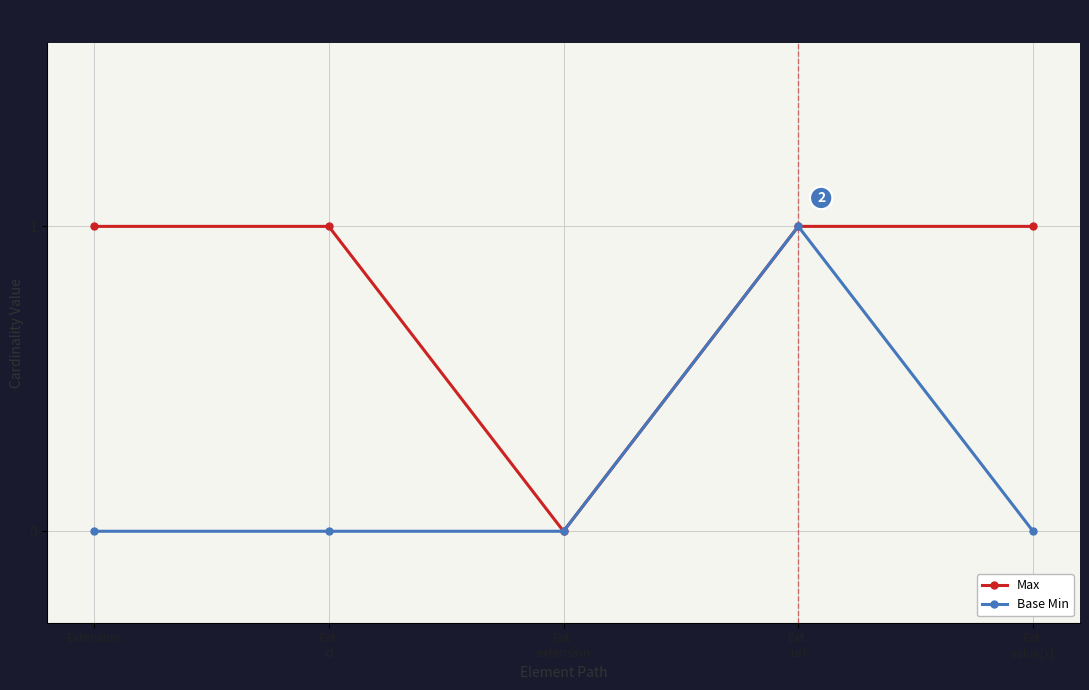

Is it true that Max equals 0 at Extension?

False